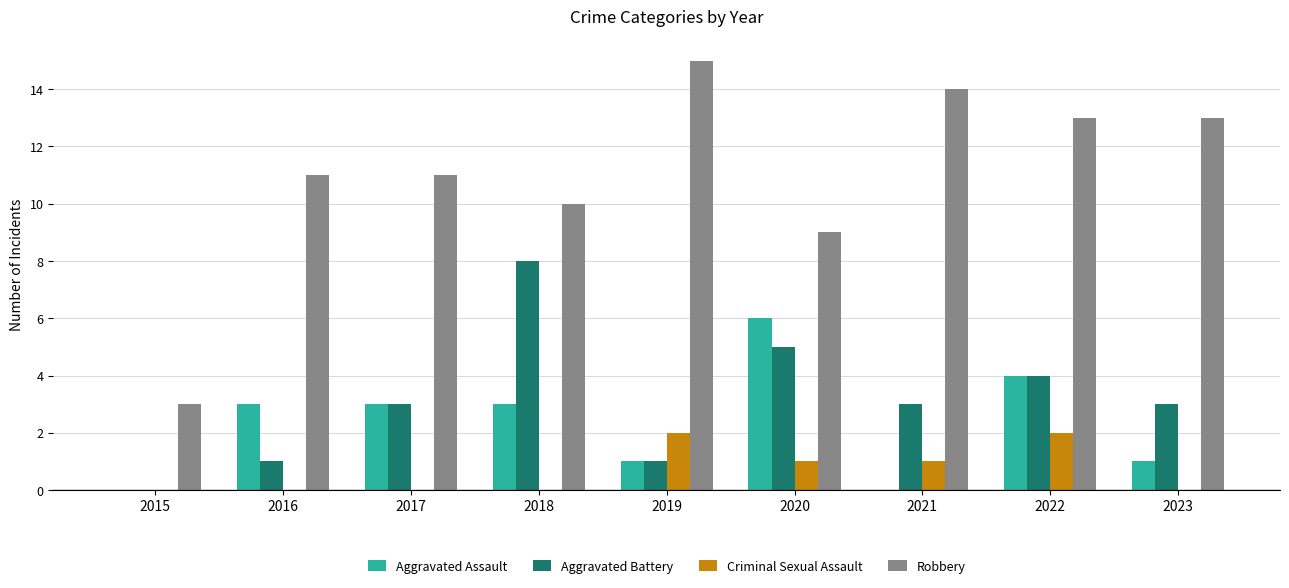

Which series has the largest total across all categories?

Robbery